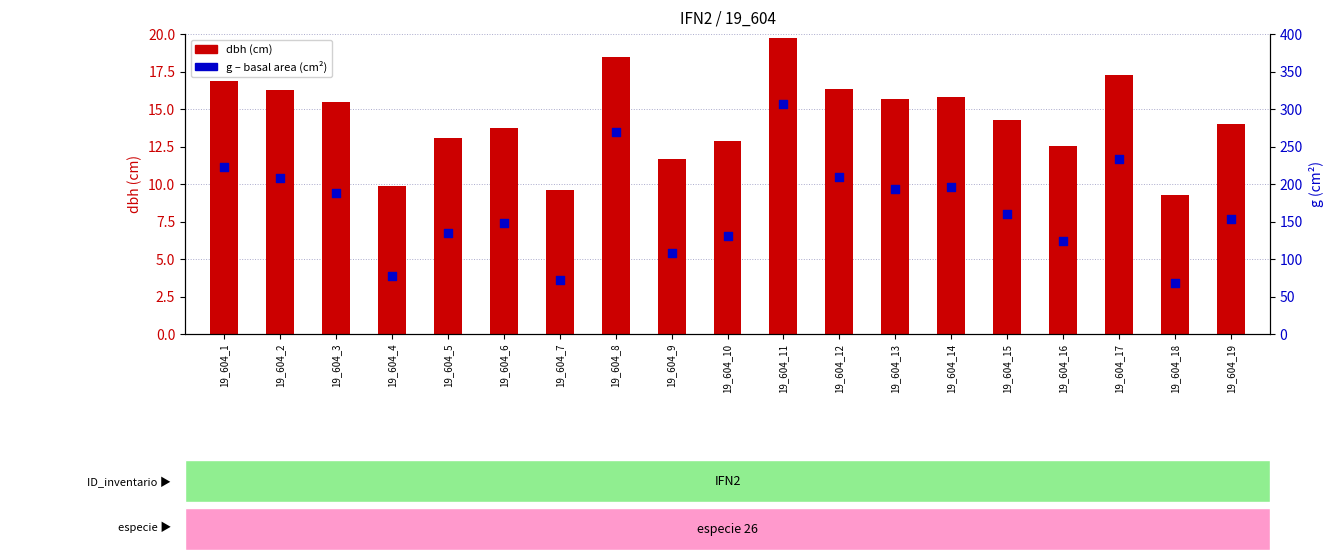

What is the total value across all series at 19_604_10?

143.6